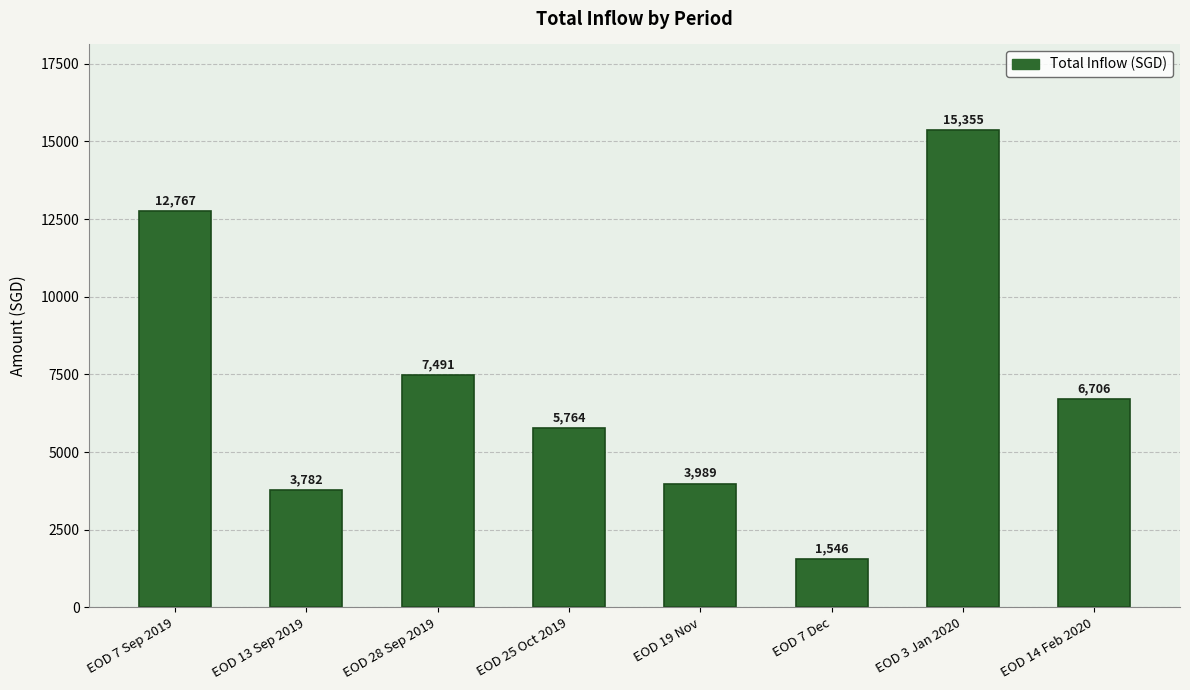

What position from the left is EOD 28 Sep 2019?

3